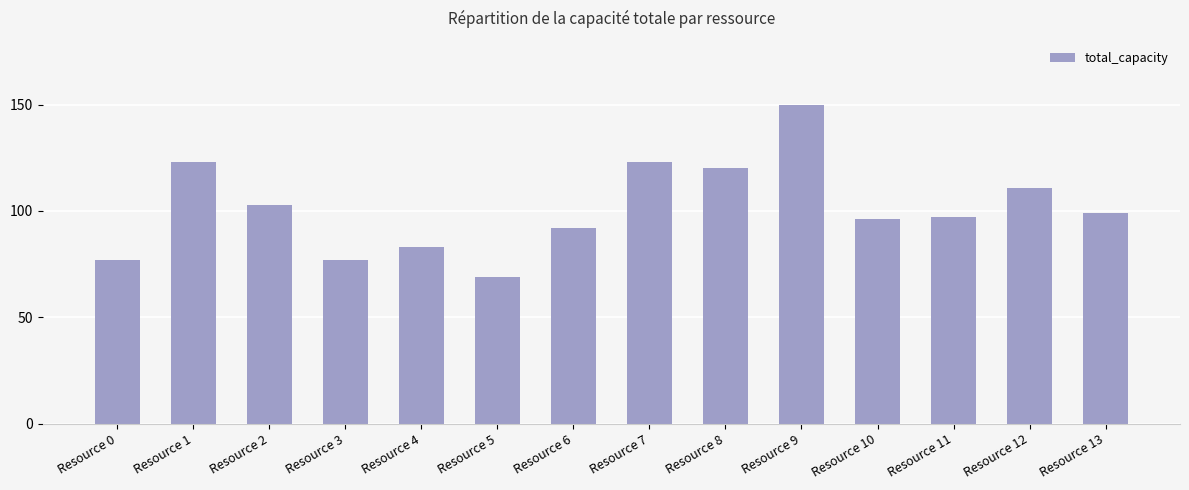

Reading left to right, list all the values displayed in this chart.

Resource 0=77	Resource 1=123	Resource 2=103	Resource 3=77	Resource 4=83	Resource 5=69	Resource 6=92	Resource 7=123	Resource 8=120	Resource 9=150	Resource 10=96	Resource 11=97	Resource 12=111	Resource 13=99